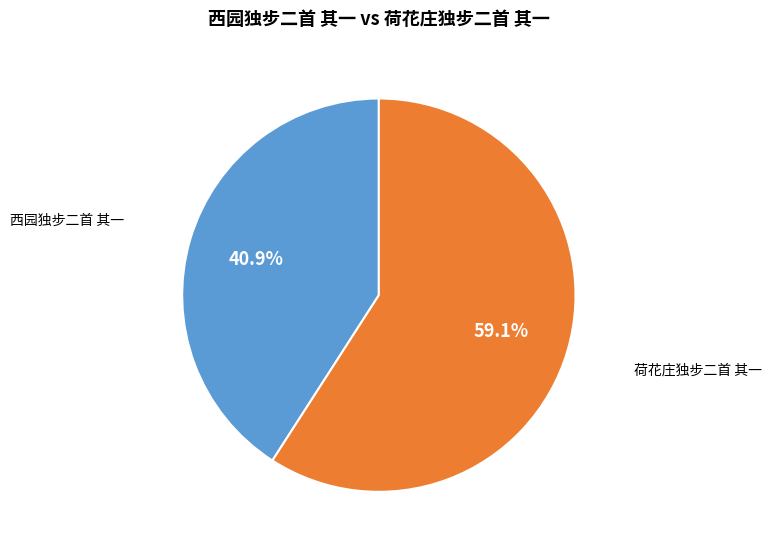

How many segments does this pie chart have?

2